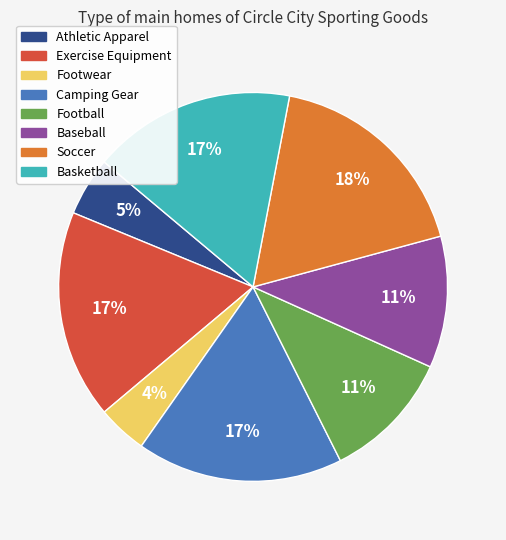

To the nearest percent, what is the difference between the Exercise Equipment and Baseball slice percentages?

6%